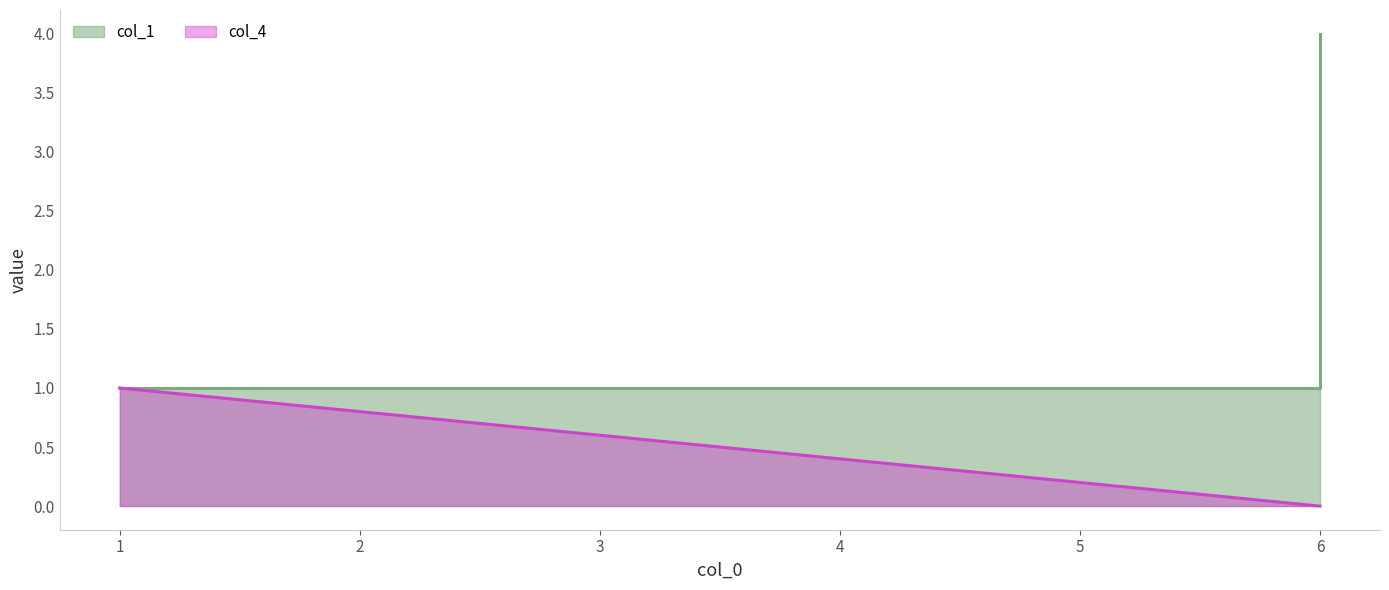

Is it true that the value at 1 is 1?

True